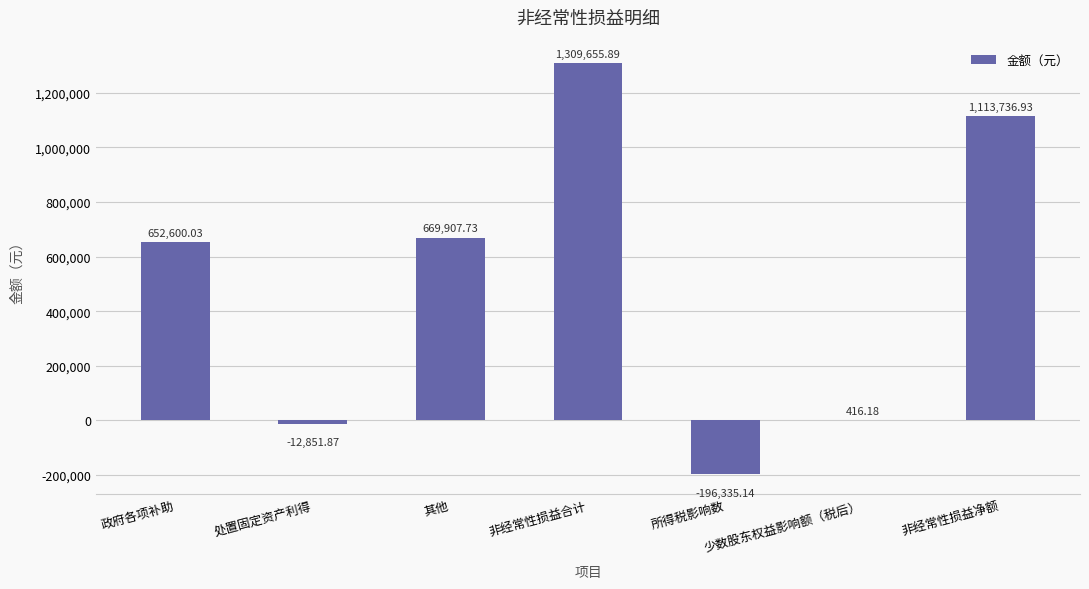

The value at 所得税影响数 is -319804.3. True or false?

False